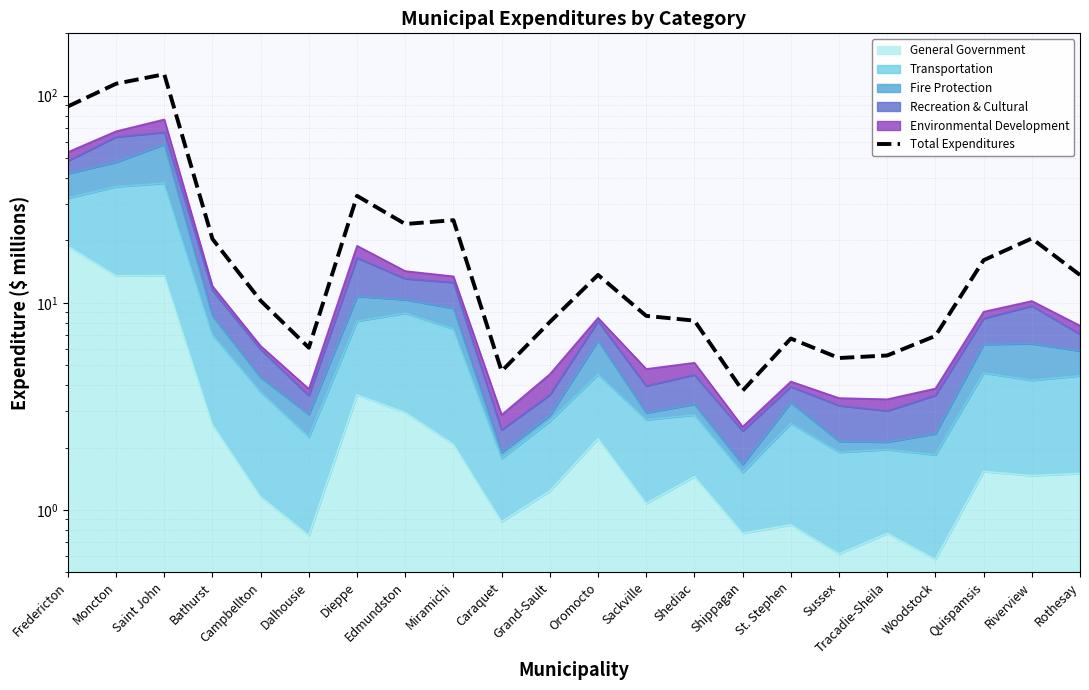

Reading left to right, transcribe all the data shown in this chart.

Fredericton=88.7	Moncton=114.2	Saint John=126.9	Bathurst=20.3	Campbellton=10.2	Dalhousie=6.1	Dieppe=32.8	Edmundston=24.0	Miramichi=25.0	Caraquet=4.7	Grand-Sault=8.1	Oromocto=13.6	Sackville=8.6	Shediac=8.2	Shippagan=3.8	St. Stephen=6.7	Sussex=5.4	Tracadie-Sheila=5.6	Woodstock=6.9	Quispamsis=16.1	Riverview=20.4	Rothesay=13.6